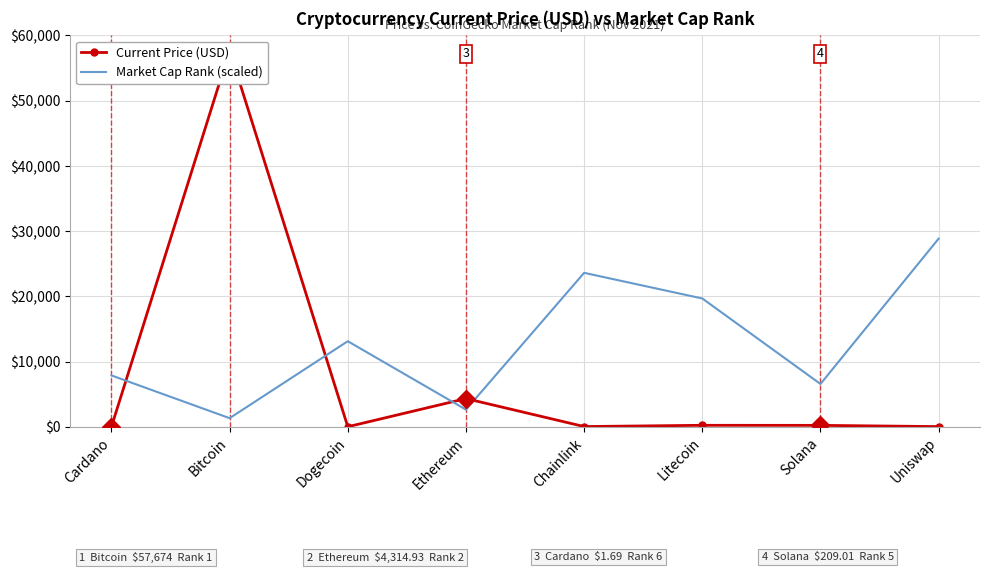

Where is the first local minimum for Current Price (USD)?

Dogecoin